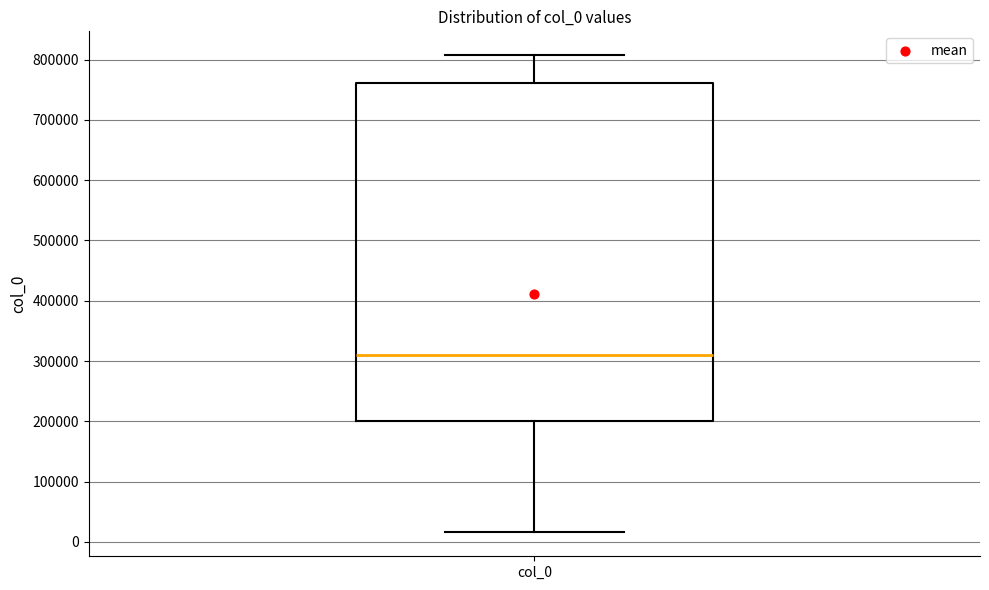

Transcribe this box plot: give where the median line is, the range the box spans, and where the two whiskers end, as read against the y-axis. The values are not printed on the chart, so give them approximately, as read against the axis.

median 310000, box 200000 to 760000, whiskers 20000 to 810000